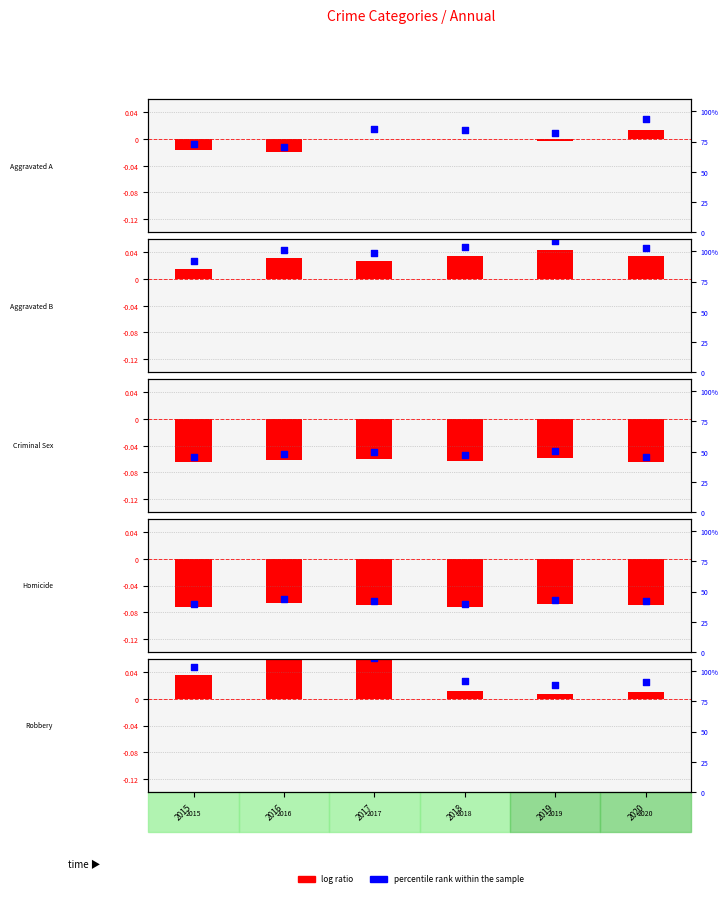

At which category is the sum across all series the highest?

2016